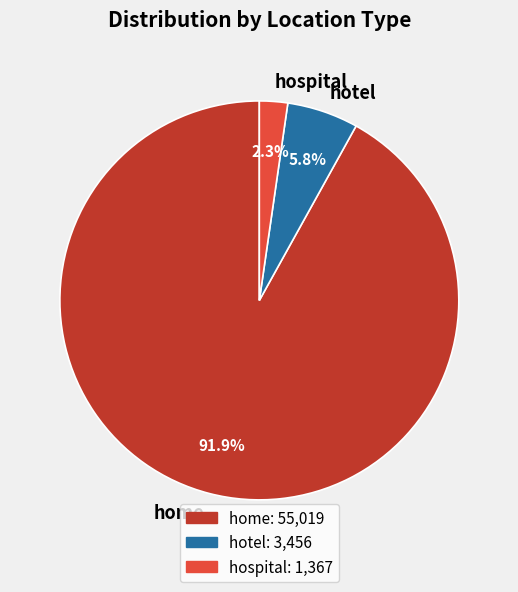

What percentage is the home slice, to the nearest percent?

92%